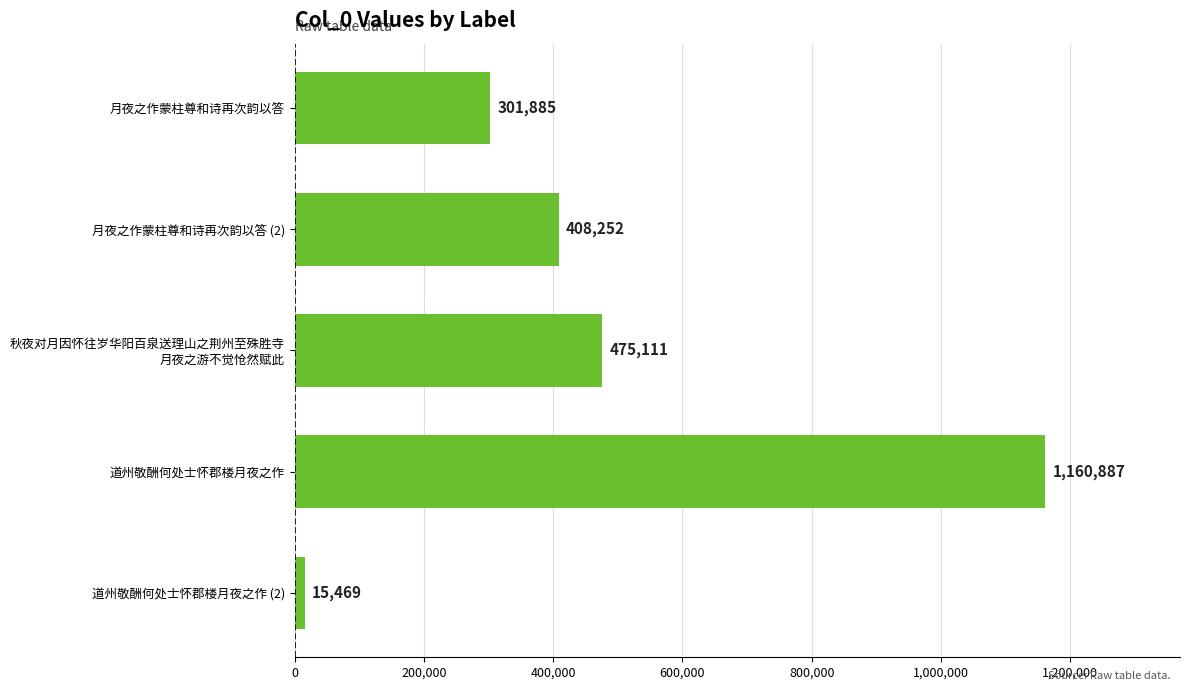

What value does the data have at 道州敬酬何处士怀郡楼月夜之作 (2), to the nearest 100?

15500